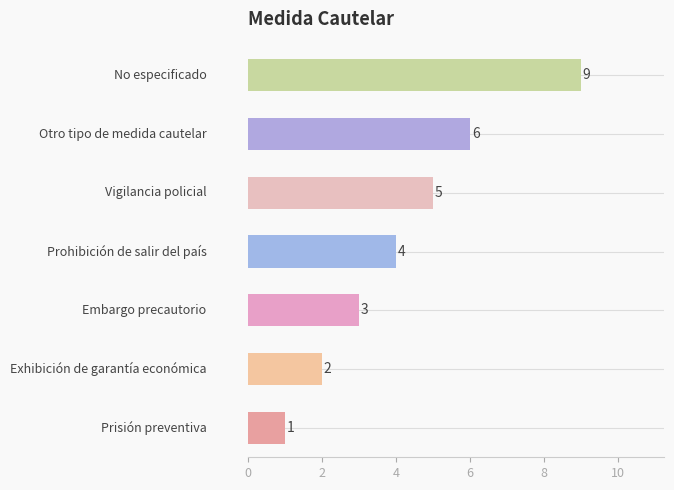

What is the difference between the maximum and second lowest values?

7